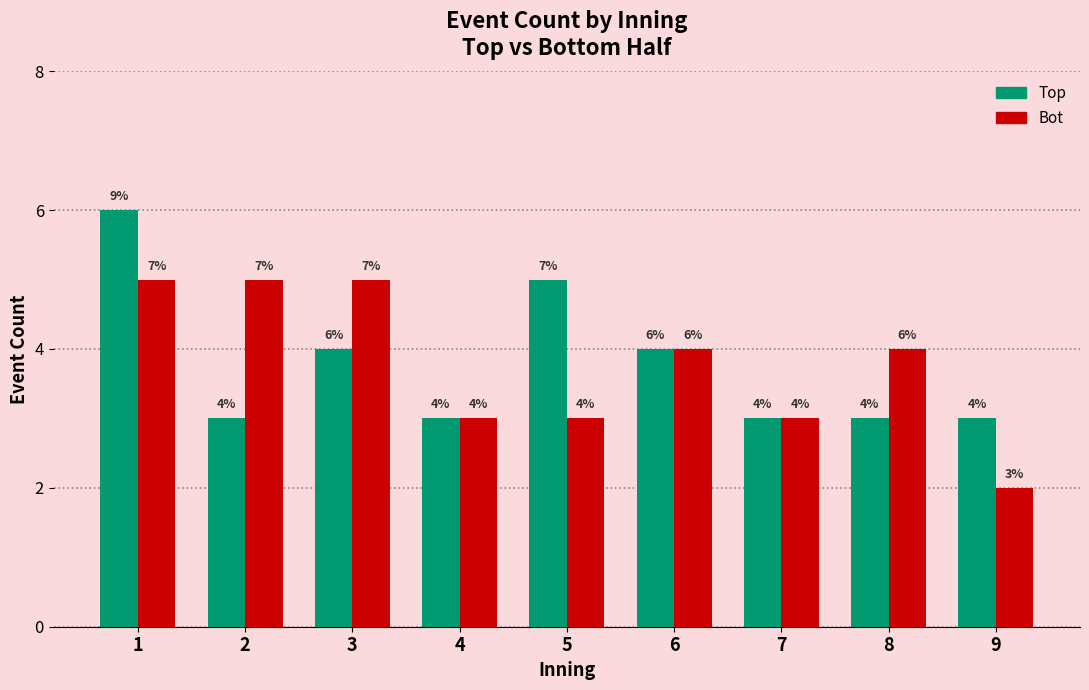

Is the value of Top at 5 greater than the value of Bot at 6?

Yes